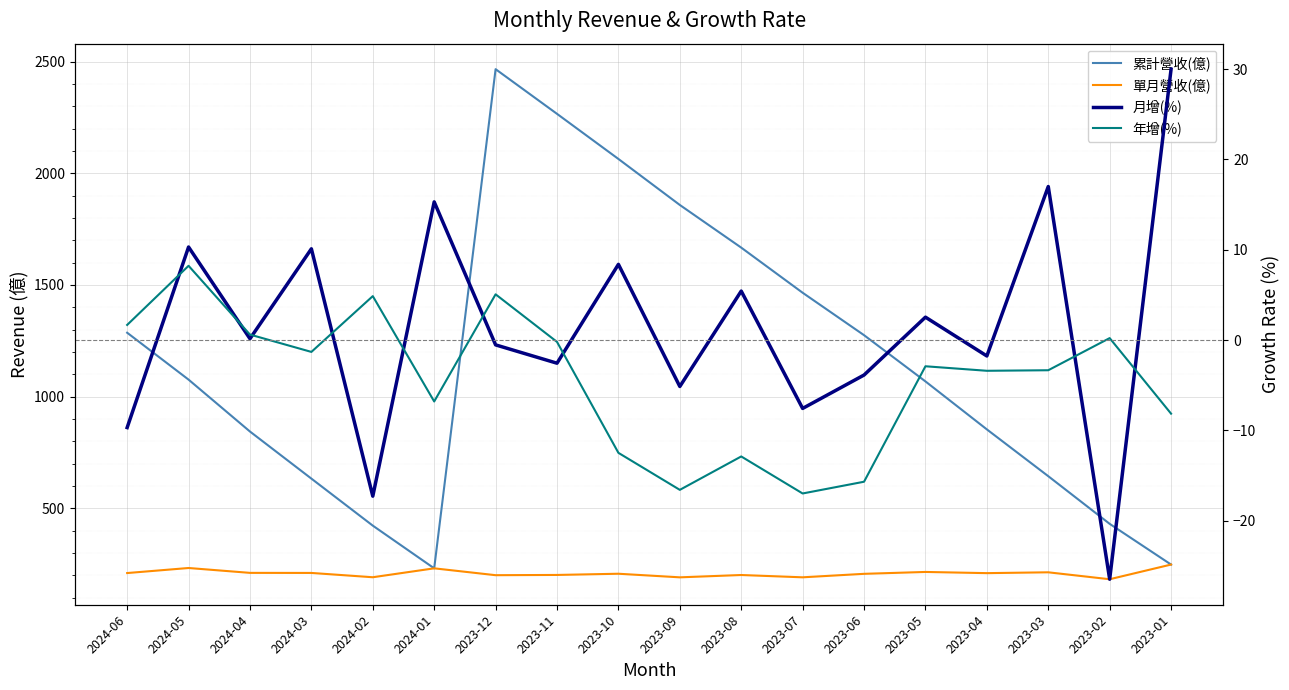

At which label does 年增(%) reach its minimum?

2023-07